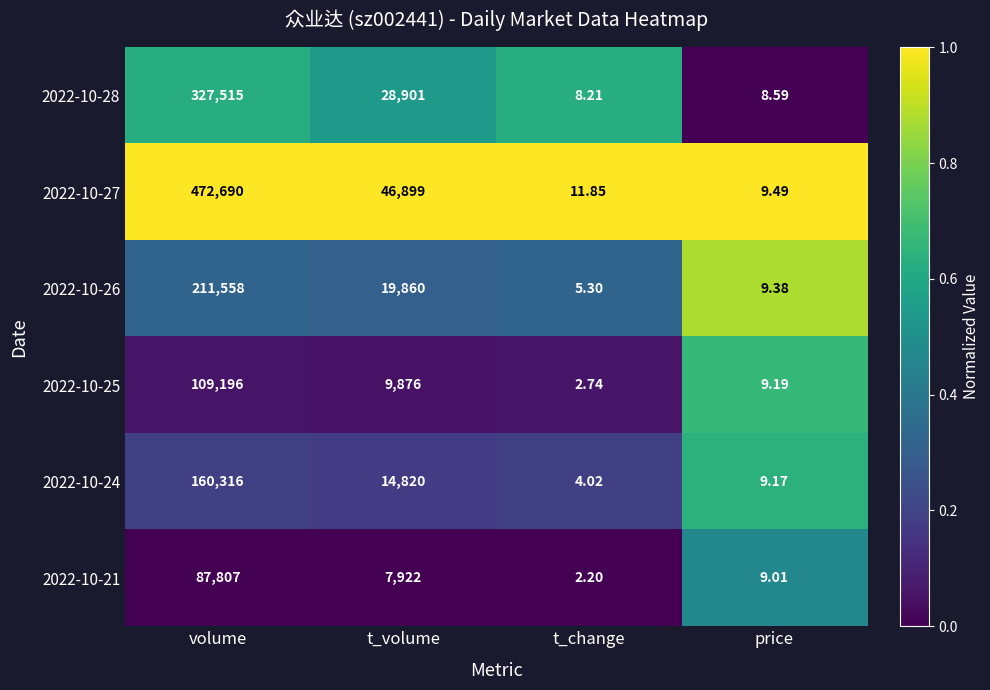

At which category is the sum across all series the highest?

volume